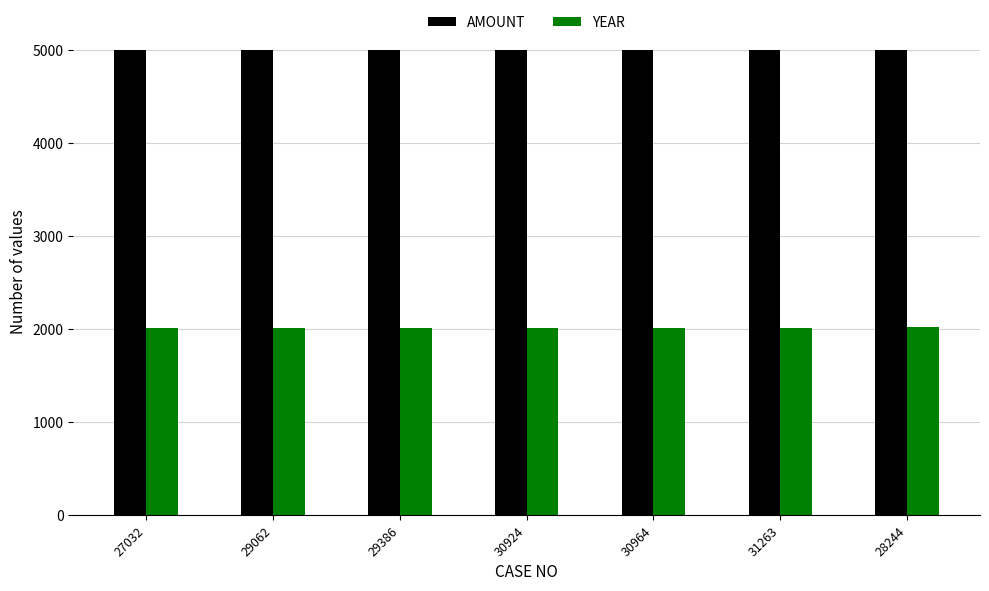

How many distinct data groups are displayed?

2